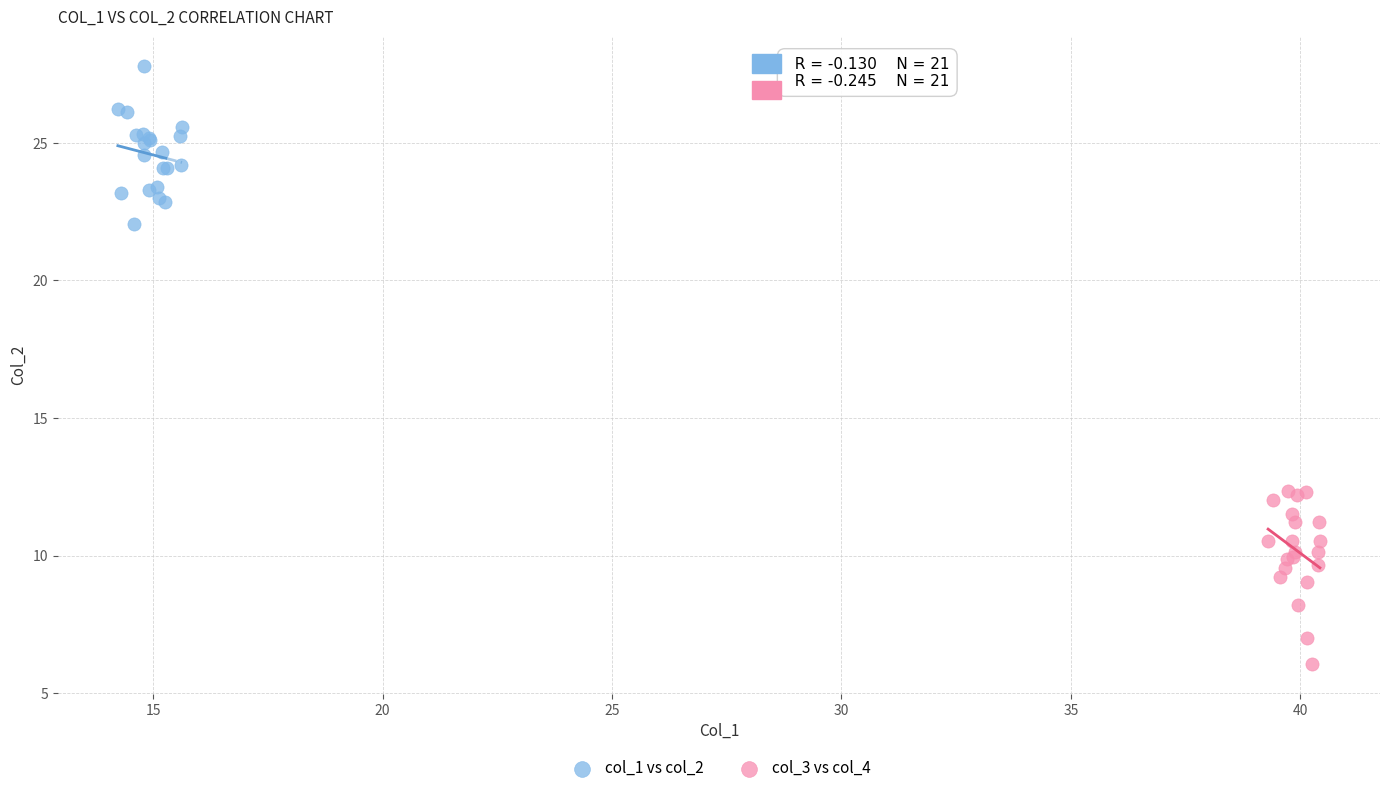

Which series reaches the maximum Y coordinate?

col_1 vs col_2